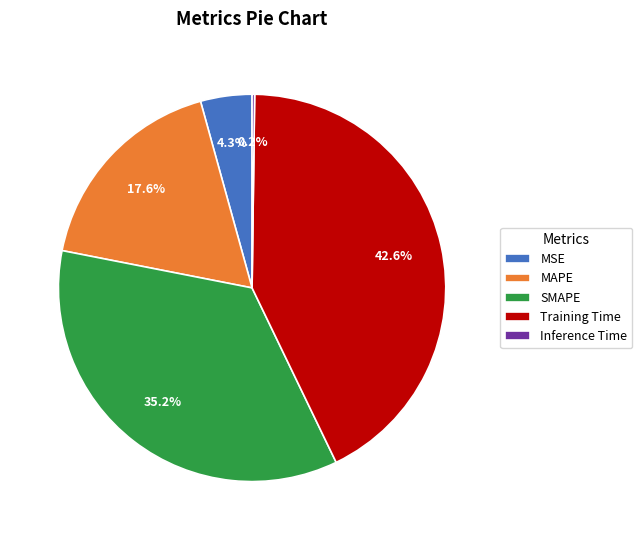

Is there any slice that represents more than half of the pie?

No